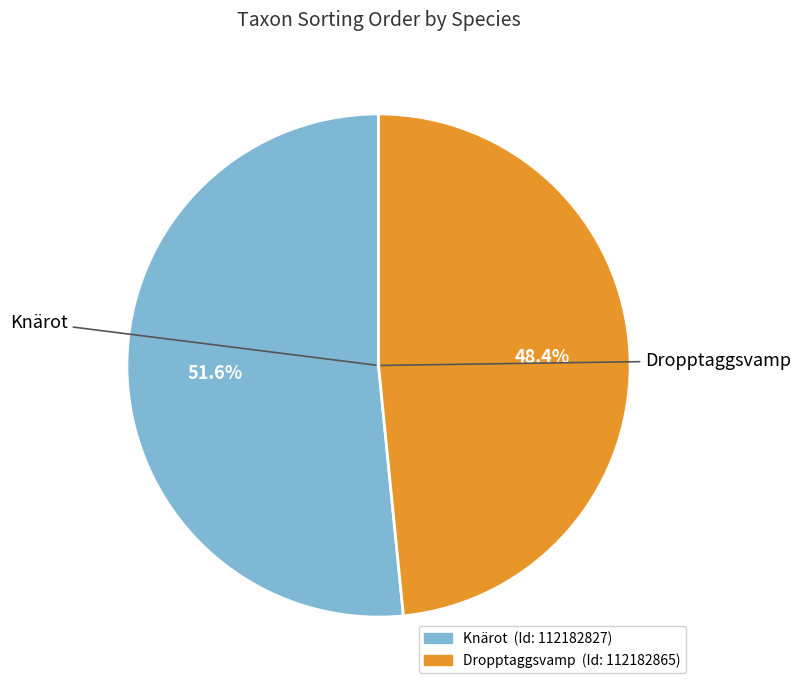

What is the total percentage of Dropptaggsvamp and Knärot?

100.0%